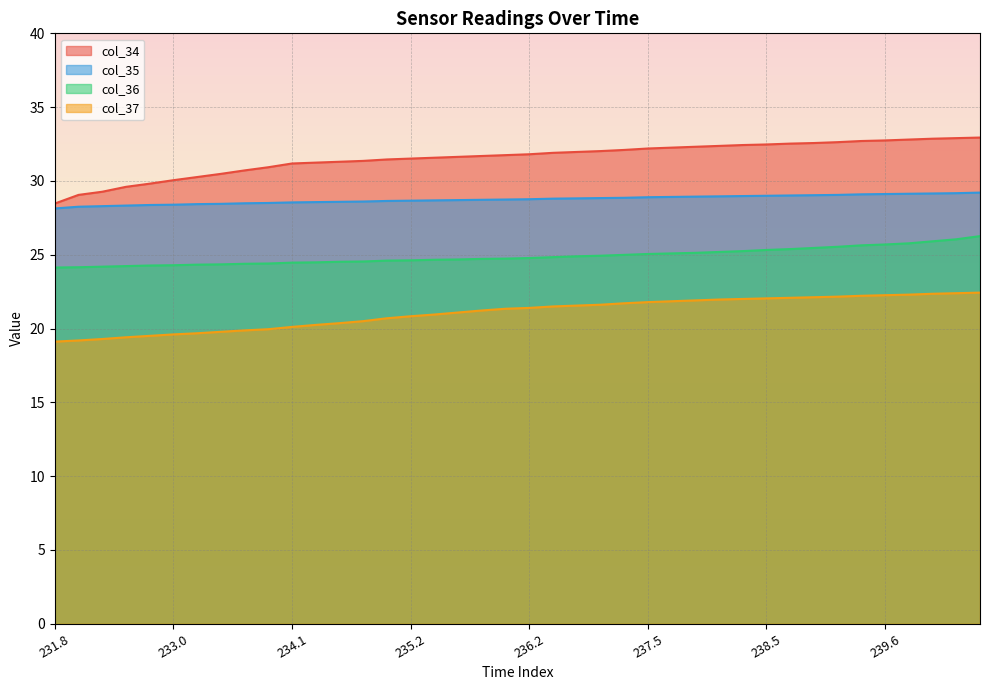

True or false: col_35 and col_37 cross at least once.

False